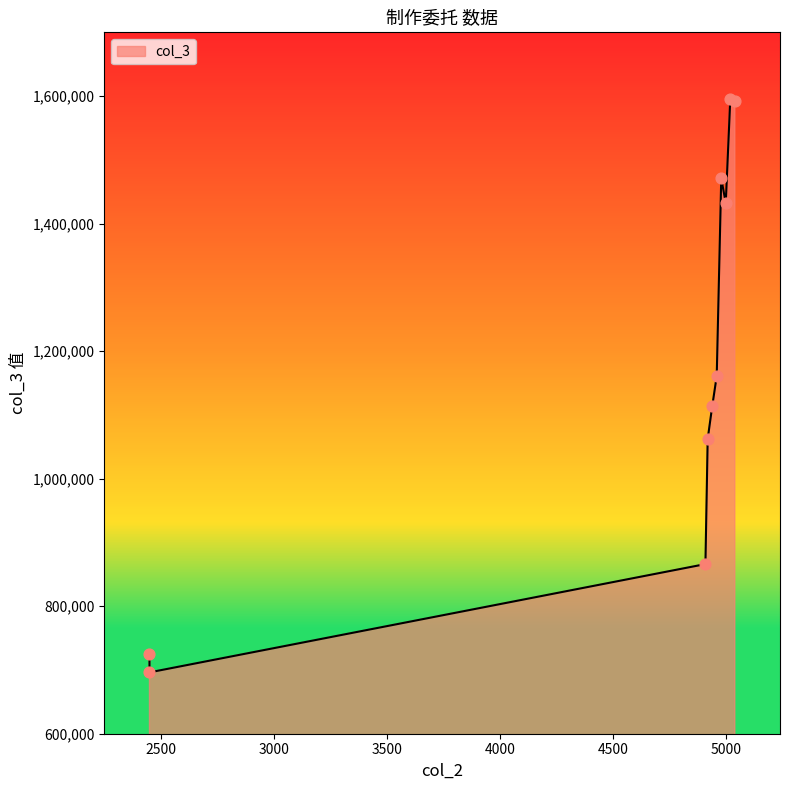

Between 5000 and 4910, which is larger?

5000